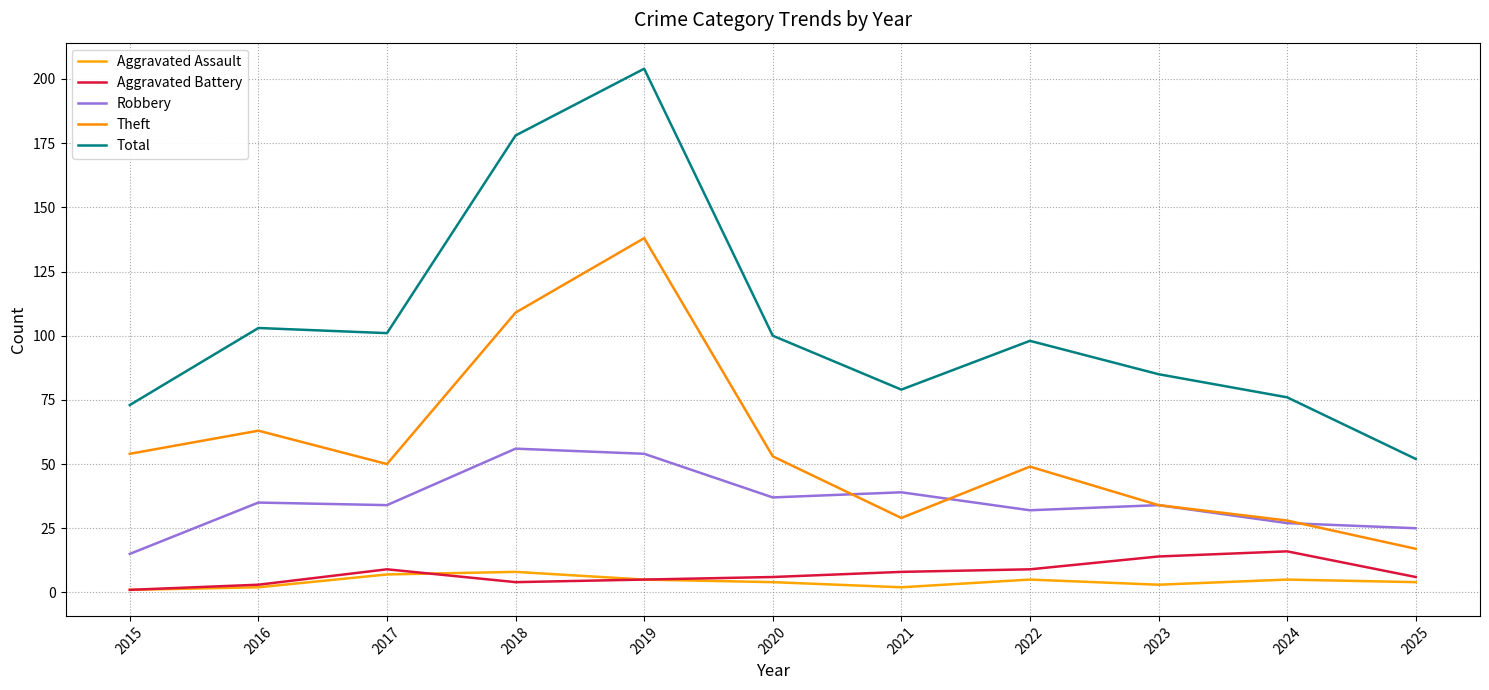

What is the value of the Aggravated Assault point at the 2nd from the left?

2